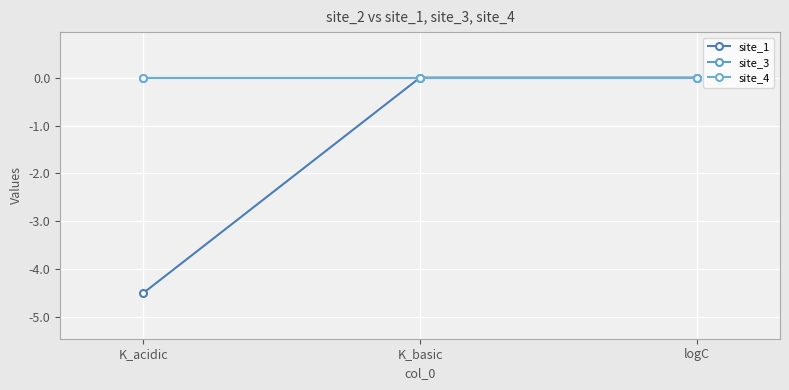

What position from the right is logC?

1